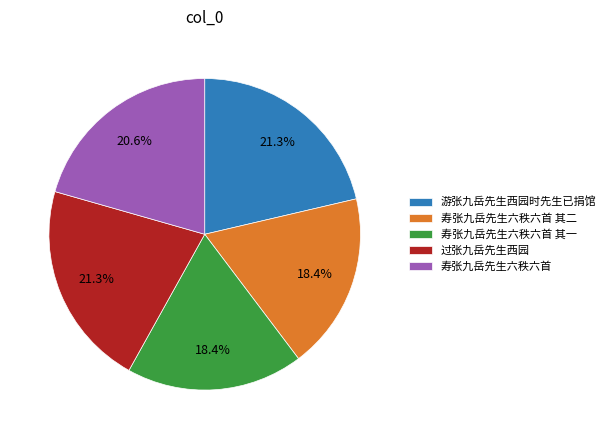

The 过张九岳先生西园 slice represents 29% of the pie. True or false?

False